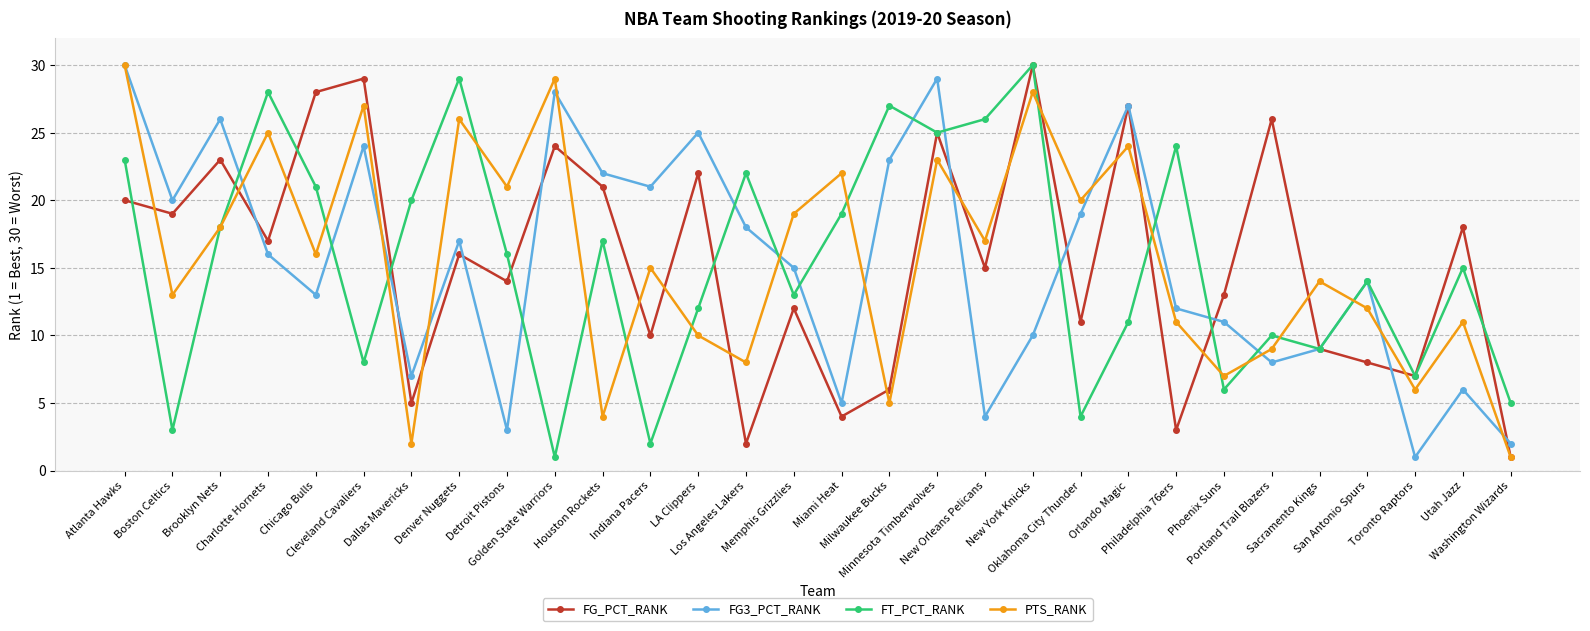

What position from the right is Toronto Raptors?

3